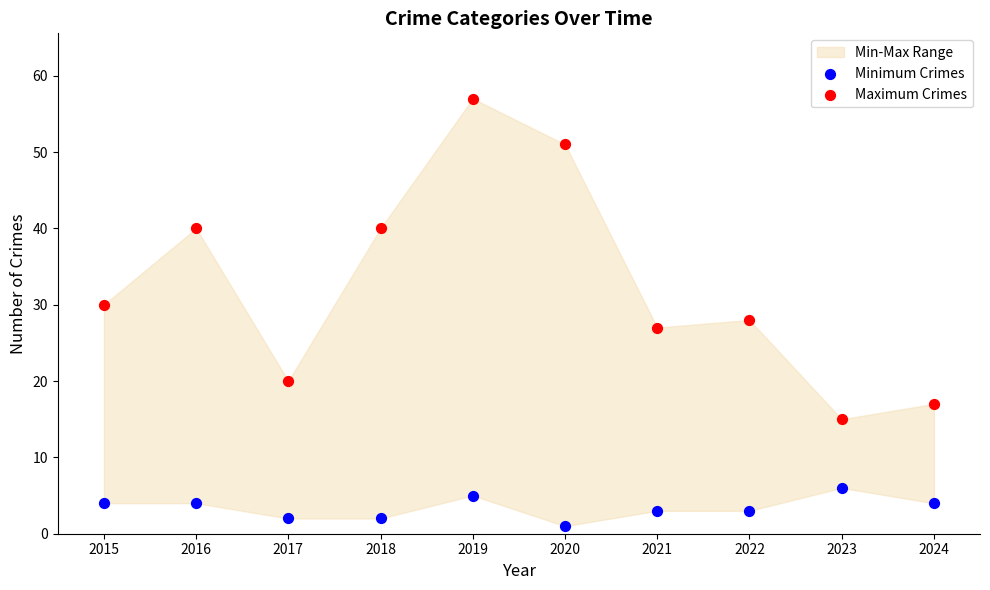

Across all data points, what is the range of Y values (max minus min)?

56